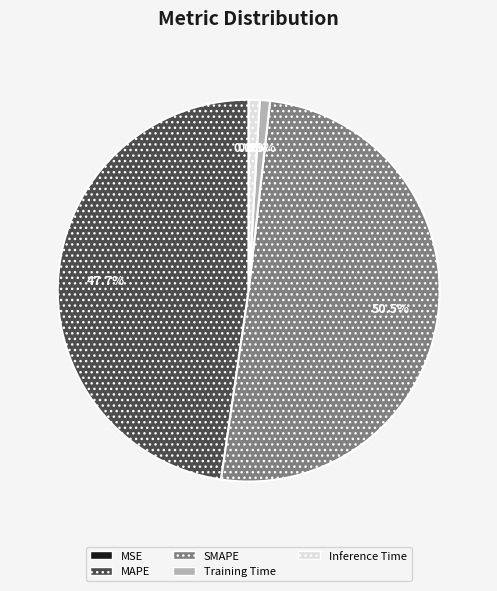

Which category has the biggest portion of the pie?

SMAPE